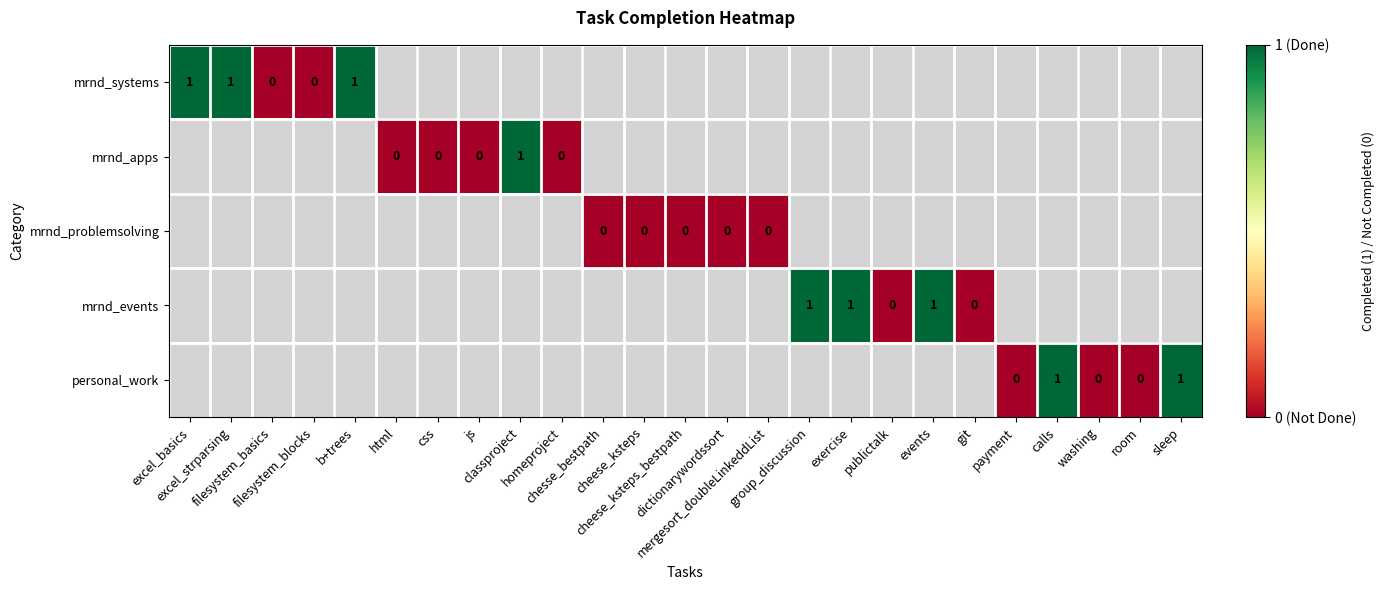

What is the greatest value displayed?

1.0